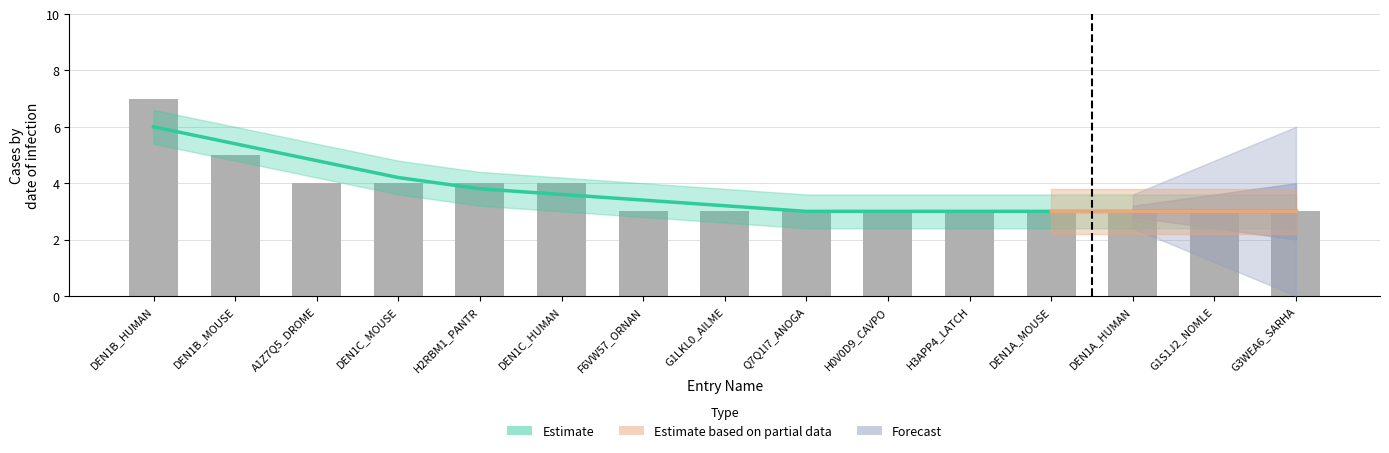

Count the number of data series in this chart.

3